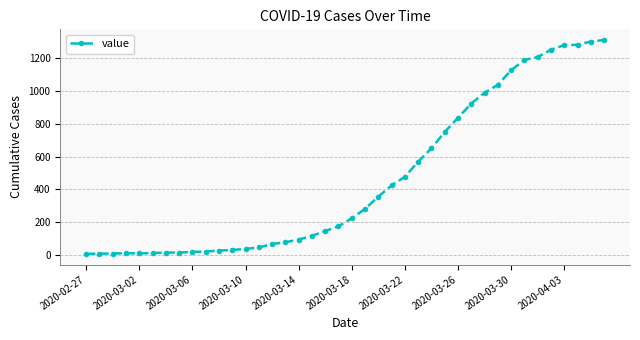

What is the sum of all values?

18404